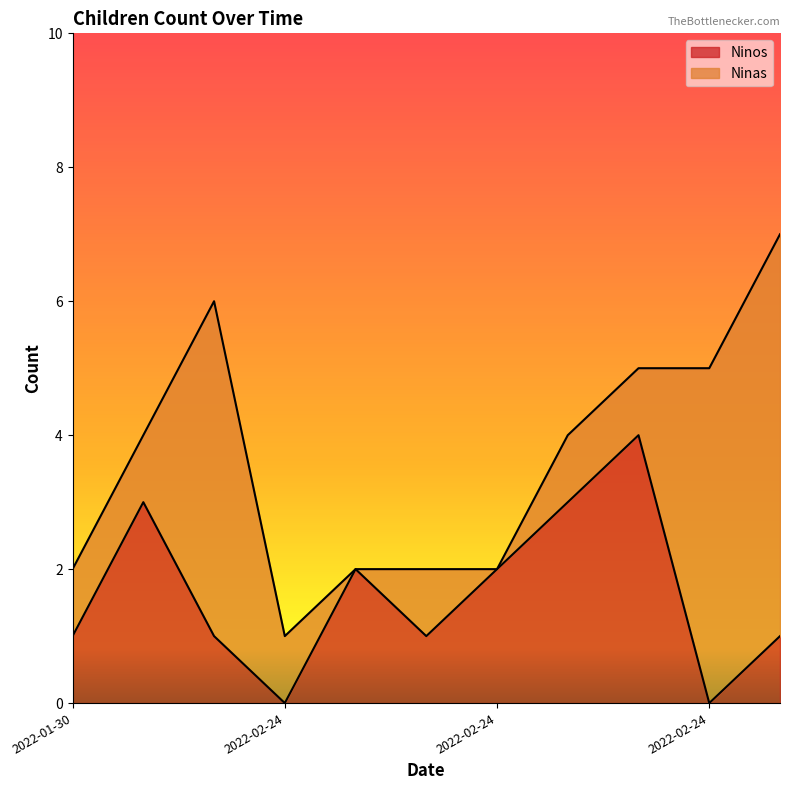

The chart shows a value of 1 at 2022-02-24. True or false?

False